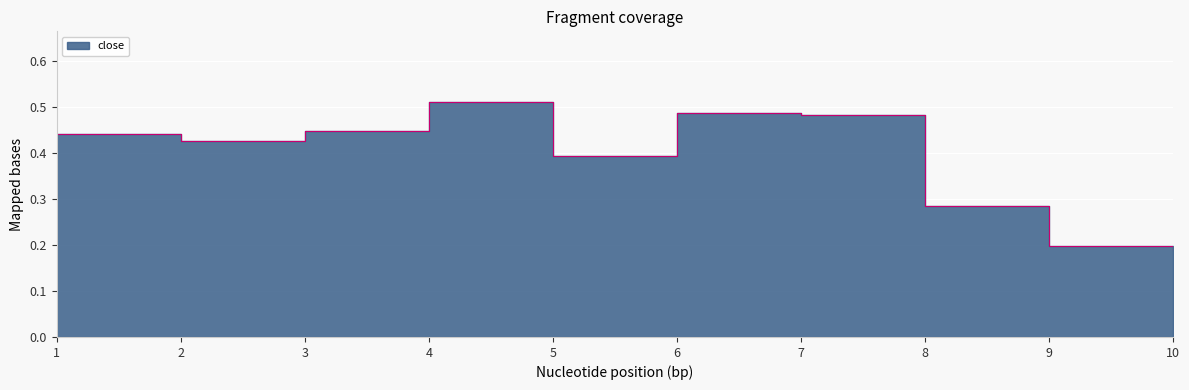

Reading left to right, extract all data points from this chart.

0.4	0.4	0.4	0.5	0.4	0.5	0.5	0.3	0.2	0.2